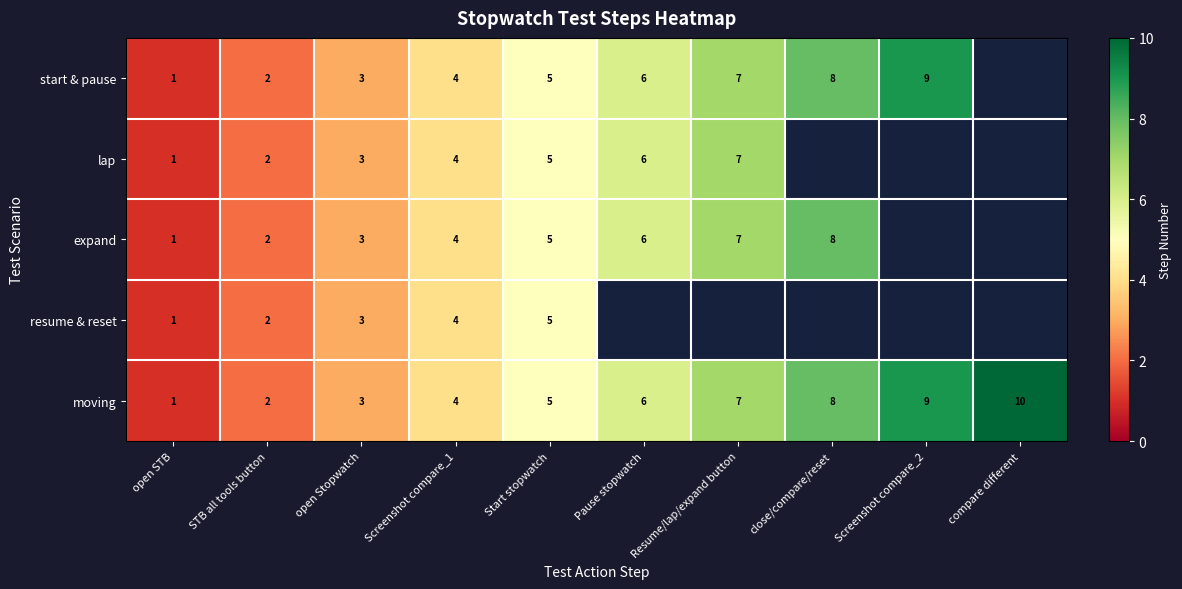

Which has a higher value, compare different or STB all tools button?

STB all tools button